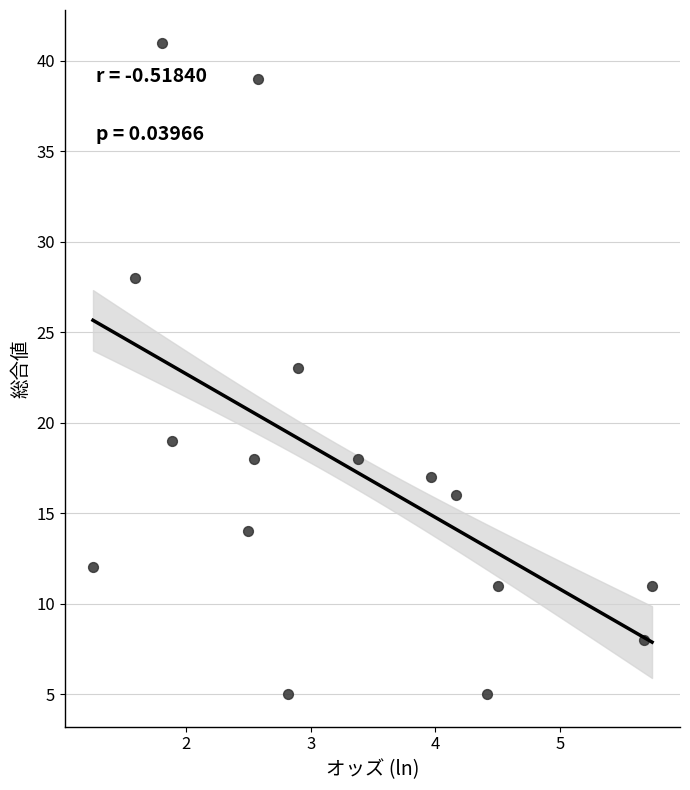

What is the range of Y values (max minus min)?

36